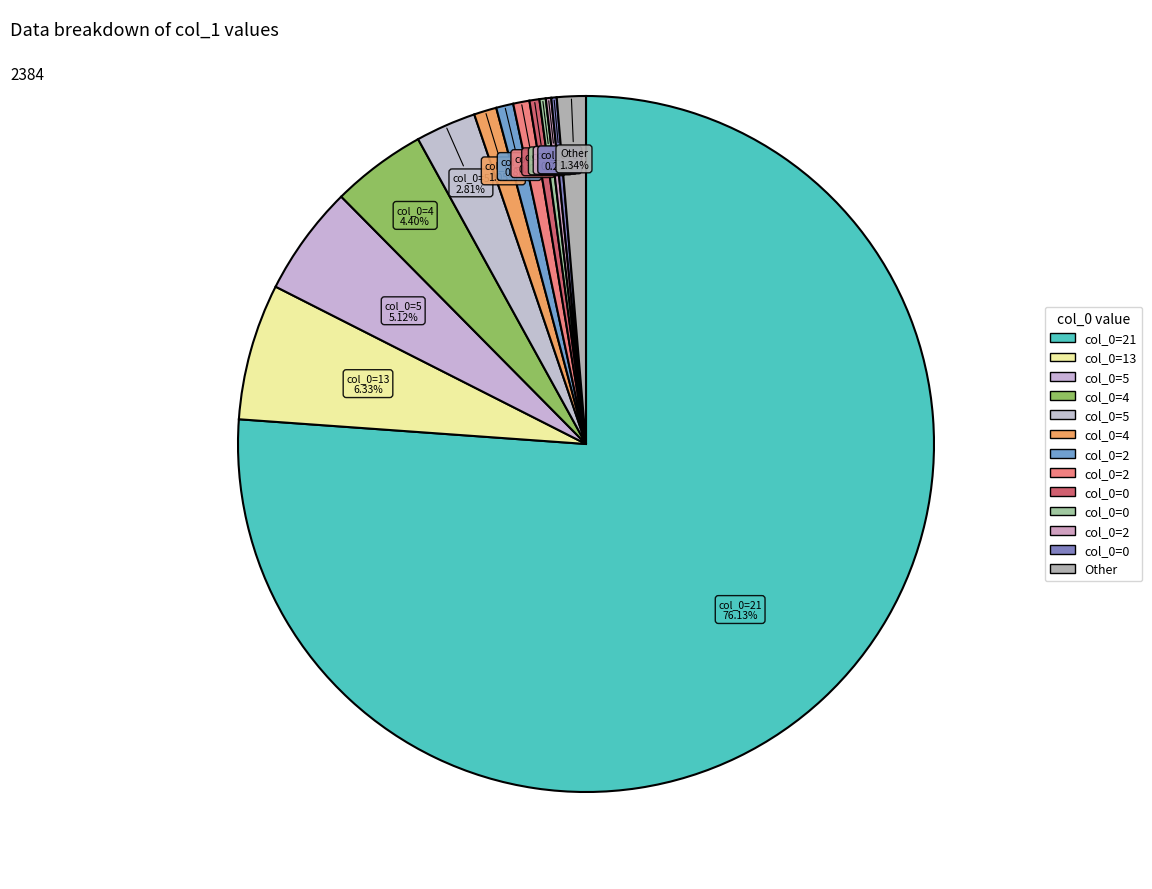

To the nearest percent, what is the difference between the largest and smallest slice percentages?

76%